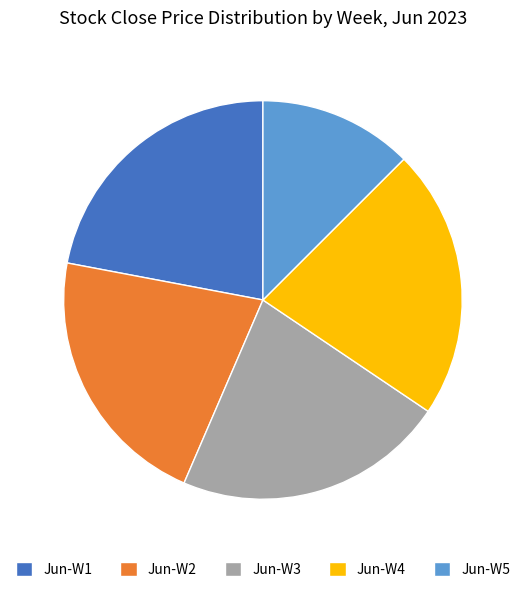

The Jun-W2 slice represents 13% of the pie. True or false?

False